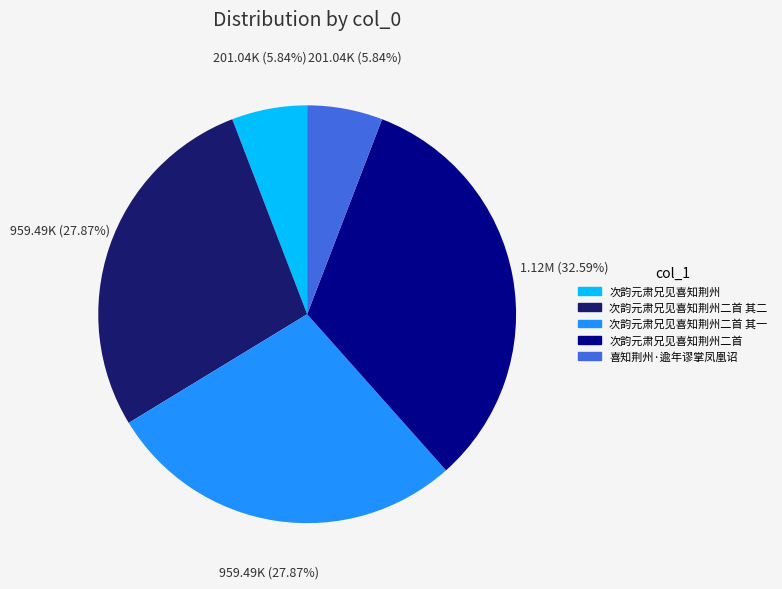

To the nearest percent, what is the difference between the largest and smallest slice percentages?

27%